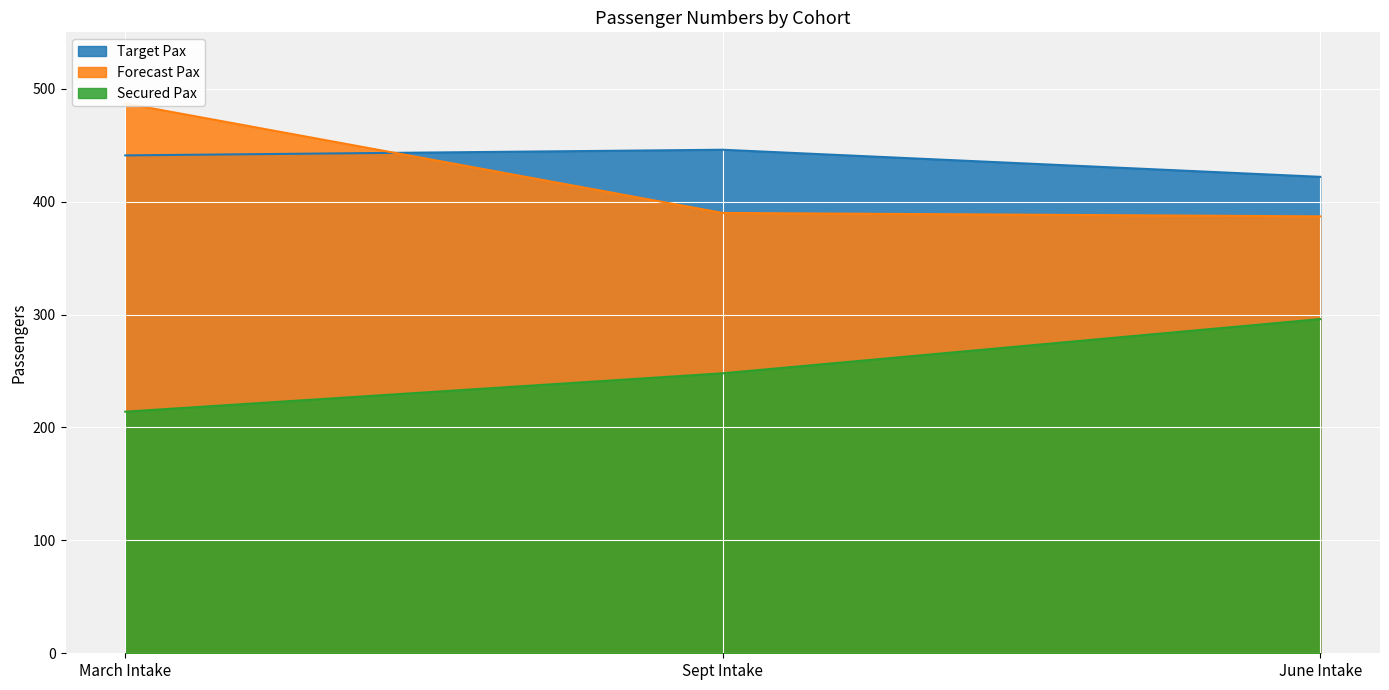

What is the sum of the Secured Pax values at March Intake and June Intake?

510